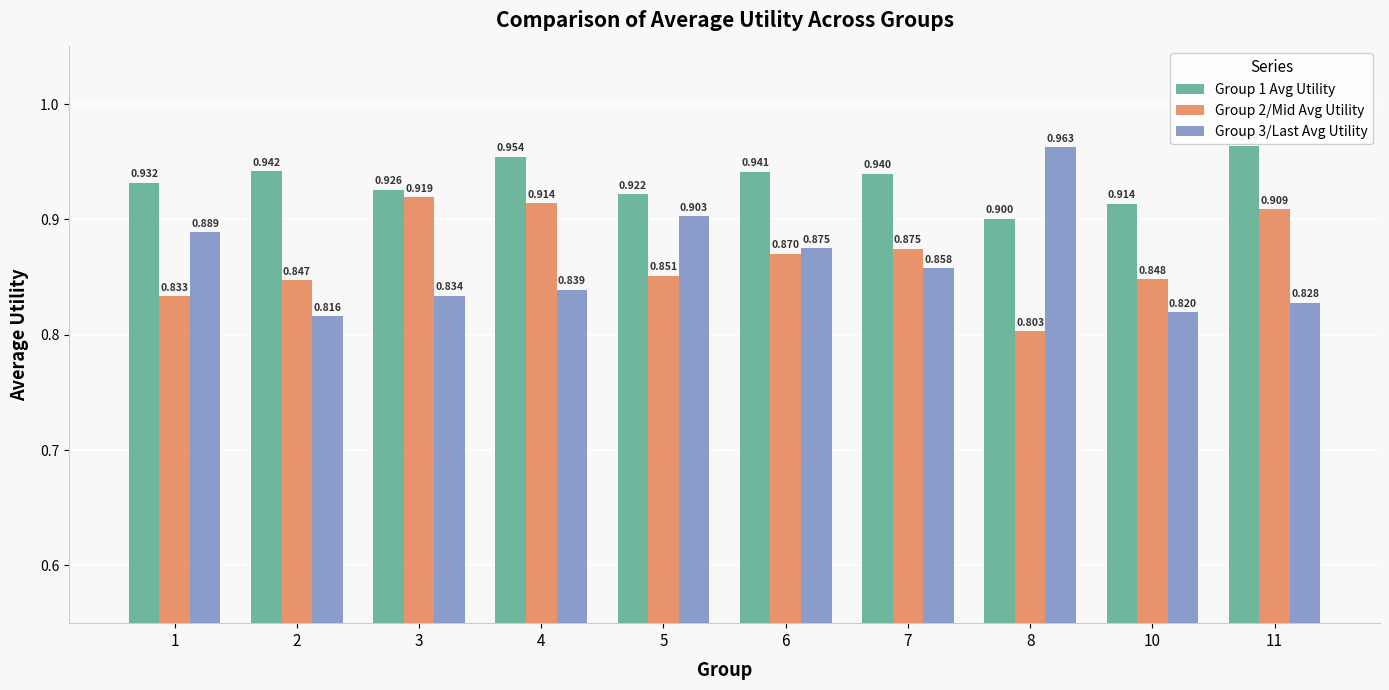

True or false: Group 3/Last Avg Utility has a value of 1.2 at 4.

False